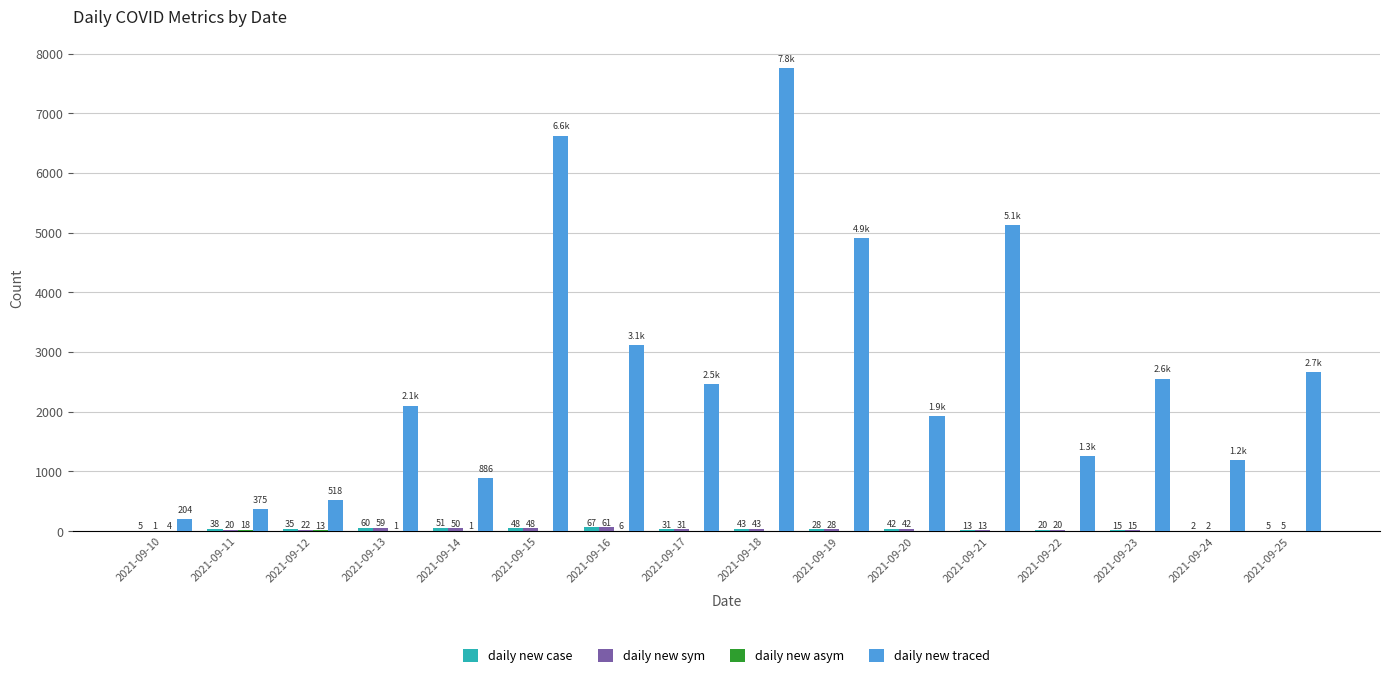

Between 2021-09-10 and 2021-09-20, which series saw the biggest shift?

daily new traced